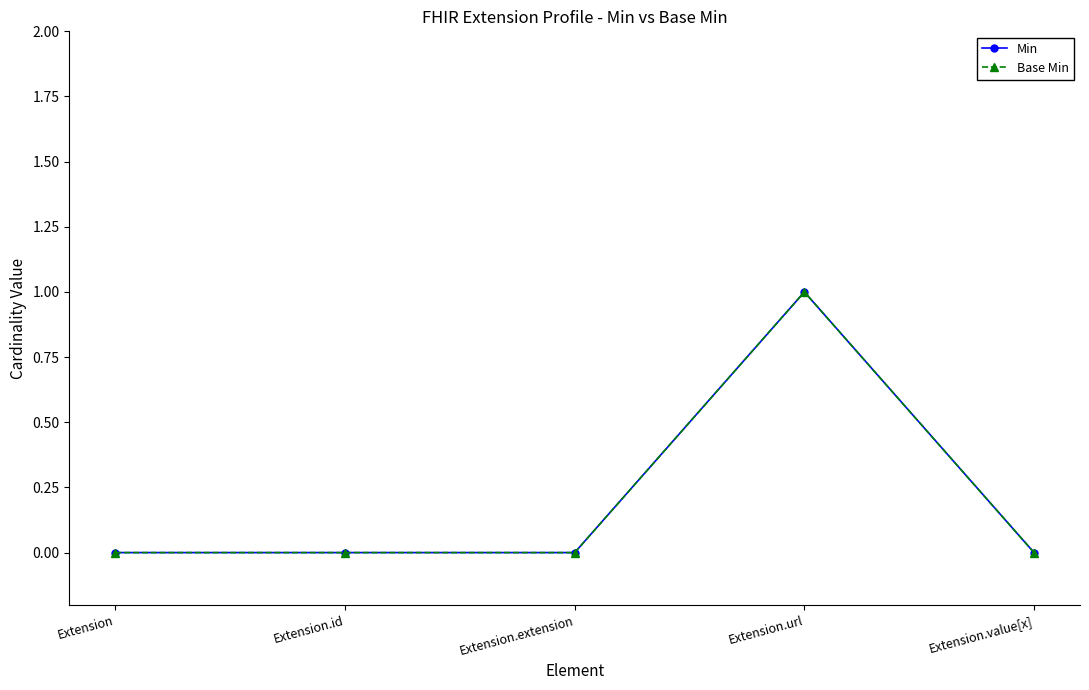

Is this an area chart (filled region under the line)?

No